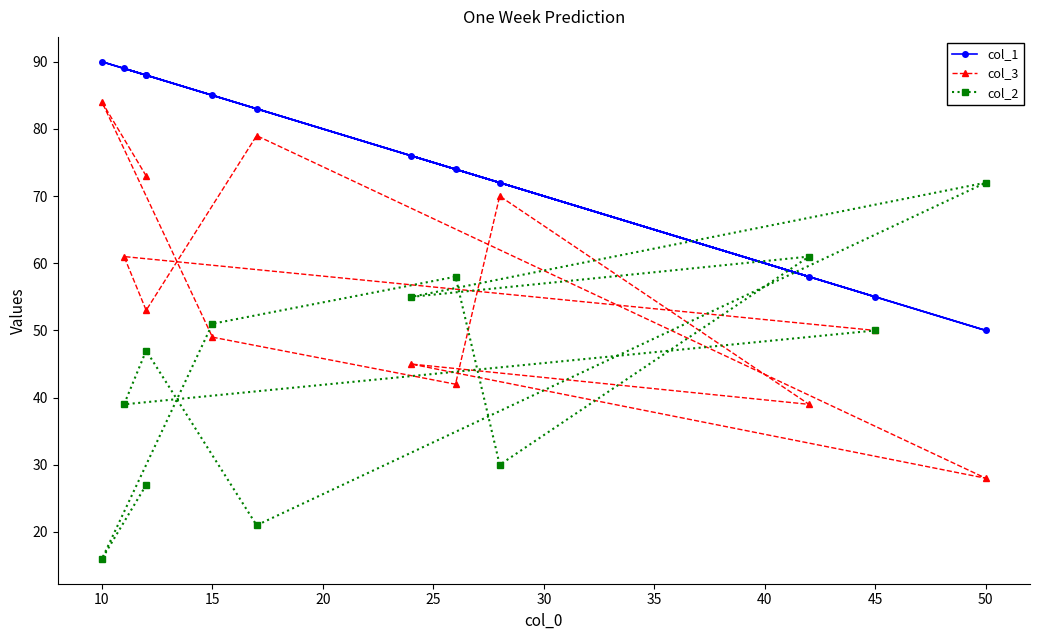

What are all the series names shown in the legend?

col_1, col_3, col_2